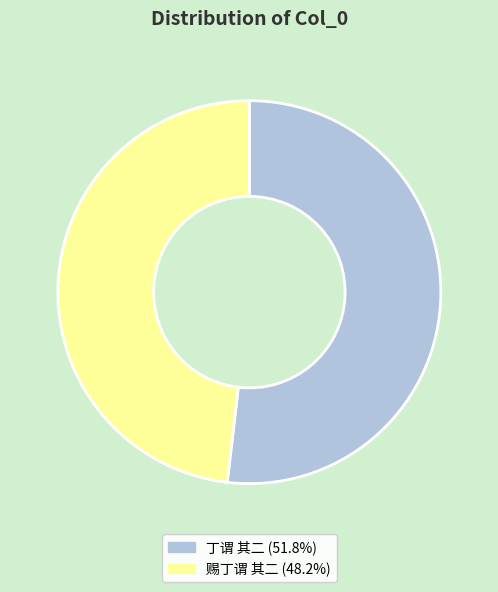

Between 赐丁谓 其二 and 丁谓 其二, which is larger?

丁谓 其二